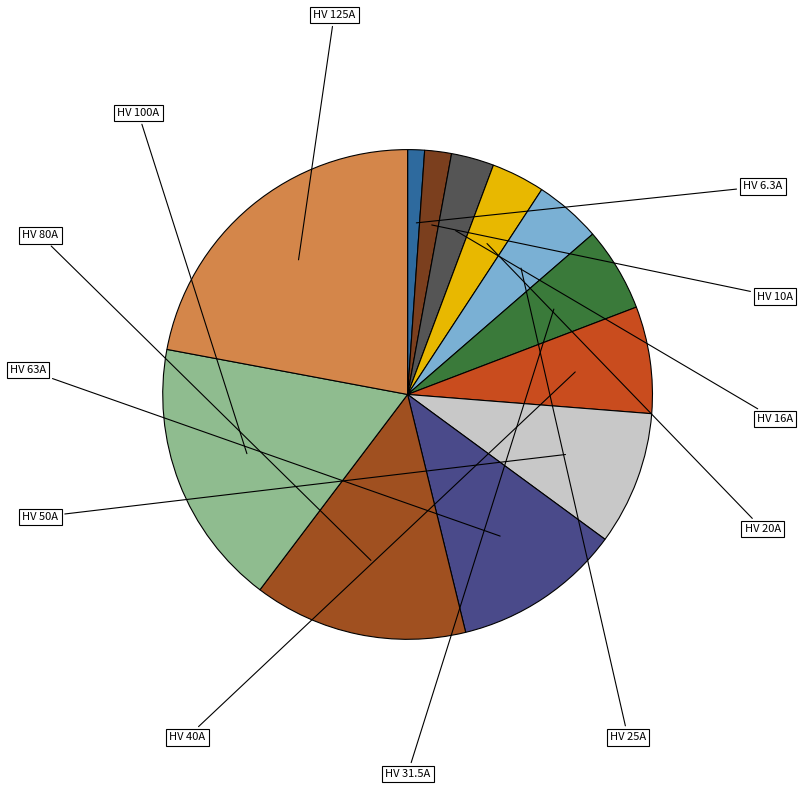

Is there a majority slice in this chart?

No